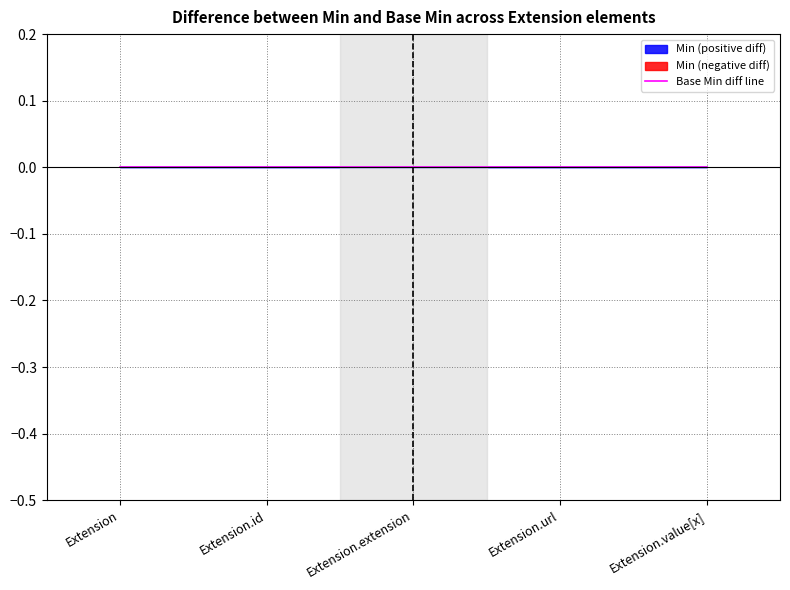

True or false: Base Min and Min cross at least once.

False